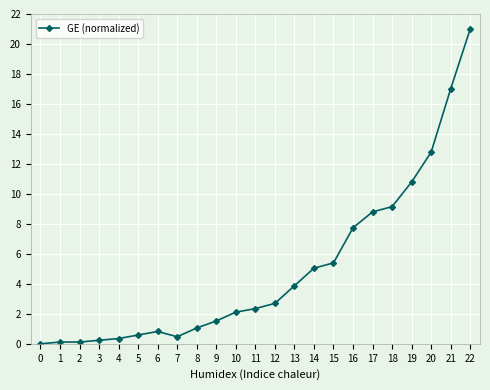

Which has a higher value, 7 or 8?

8